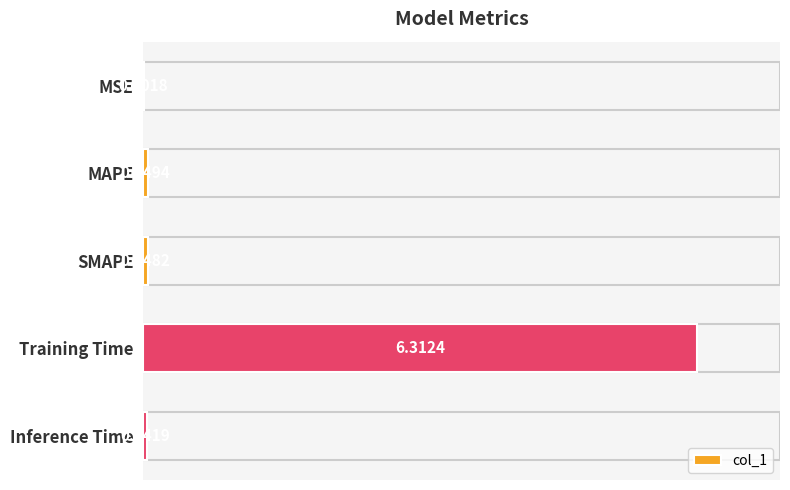

Which label corresponds to the largest value in the chart?

Training Time